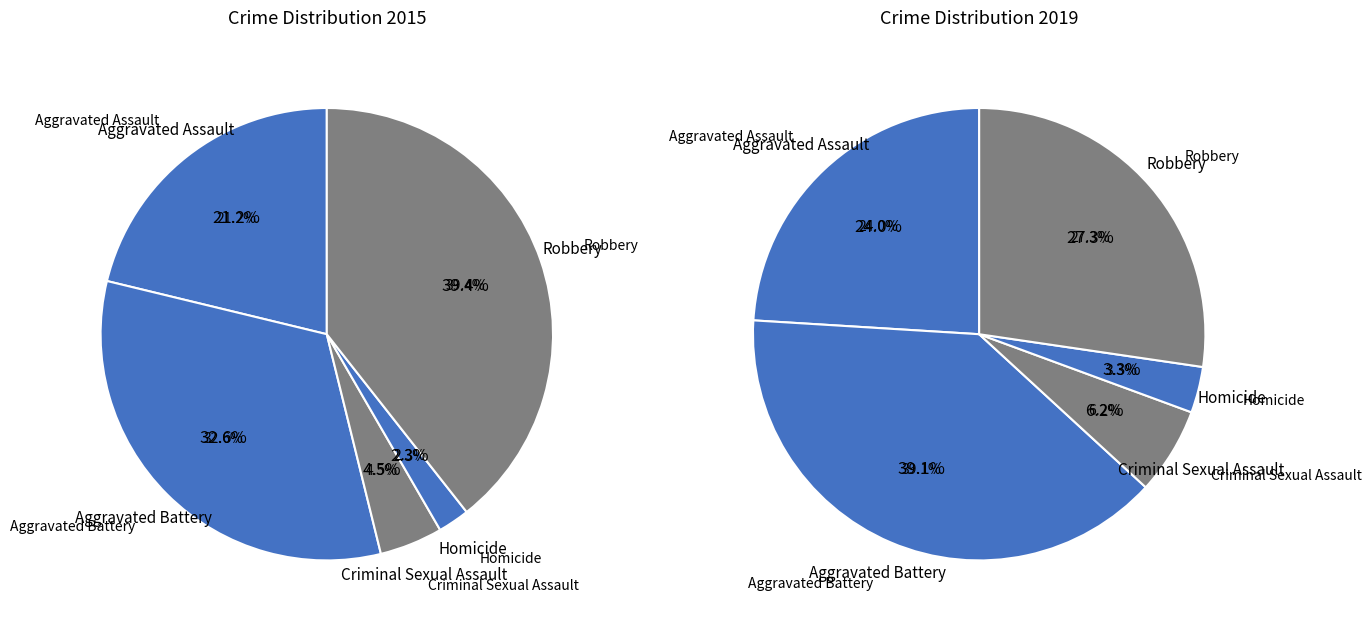

Does any single category account for the majority?

No